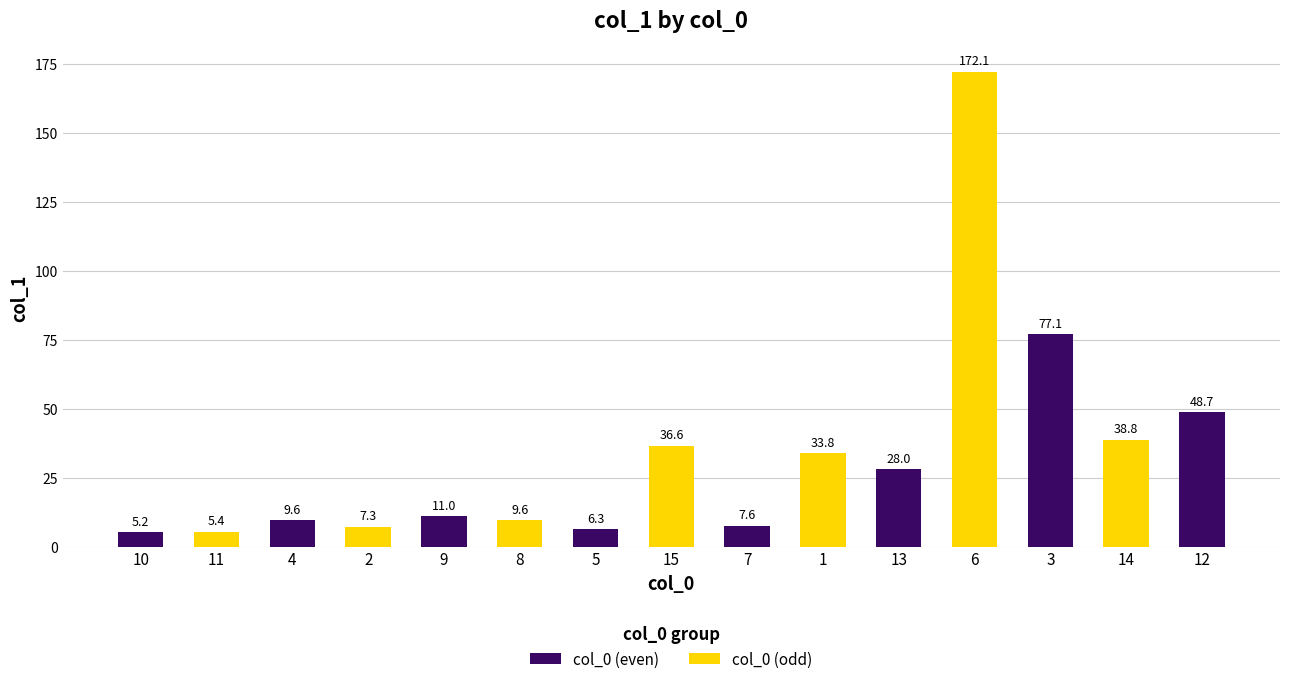

Reading left to right, what are all the values shown in this chart?

10=5.2	11=5.4	4=9.6	2=7.3	9=11.0	8=9.6	5=6.3	15=36.6	7=7.6	1=33.8	13=28.0	6=172.1	3=77.1	14=38.8	12=48.7